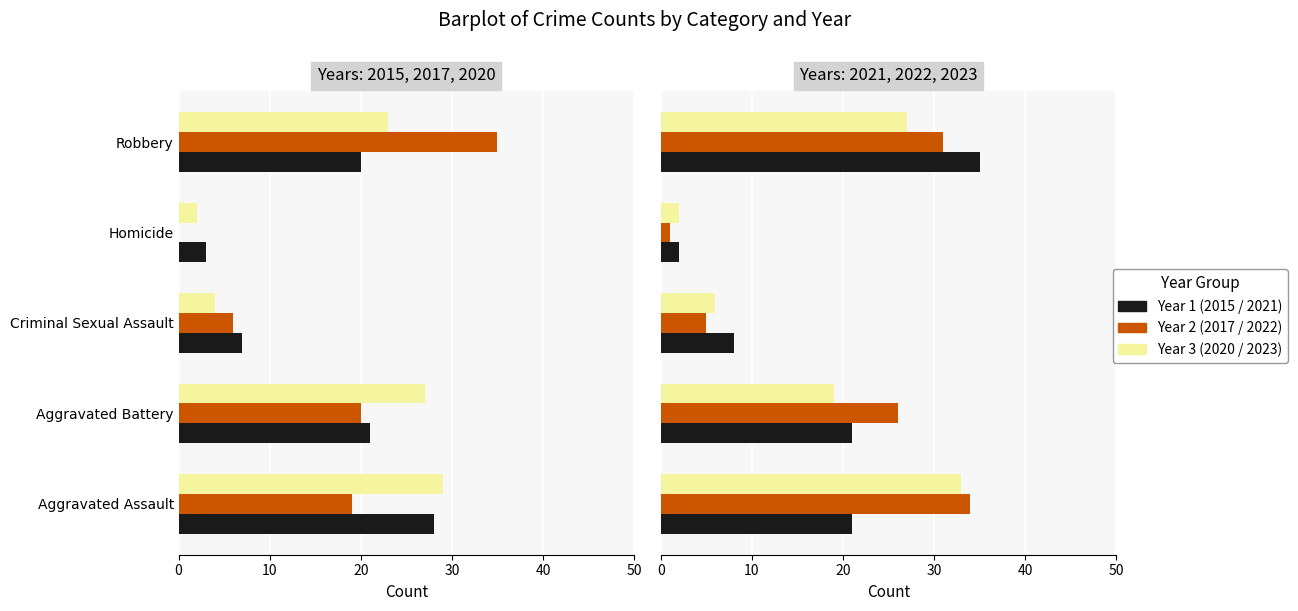

What is the lowest value of the 2022 series?

1